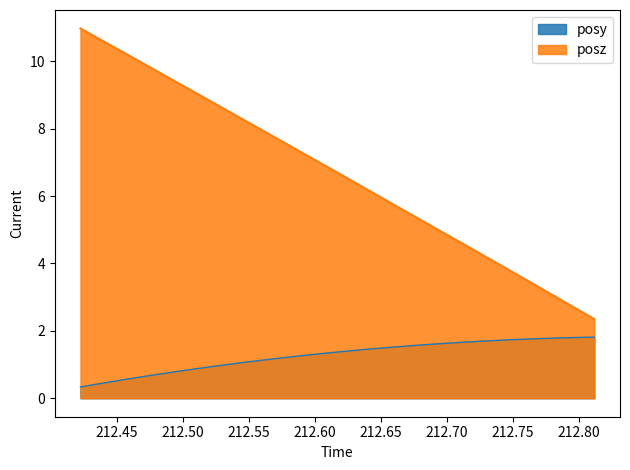

Is it true that posz equals 5.0 at 212.5476?

False